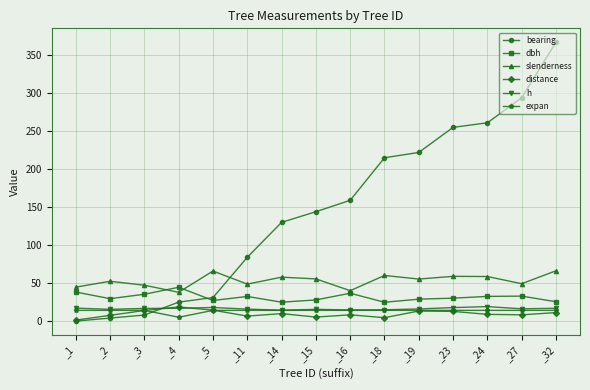

Between _5 and _16, which series saw the biggest shift?

bearing